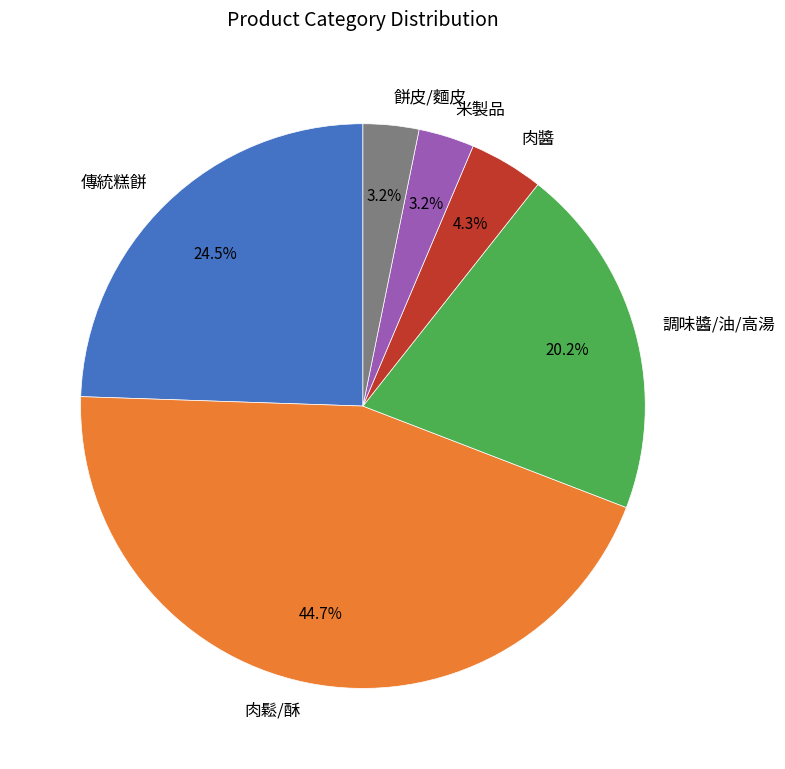

How many slices are in this pie chart?

6